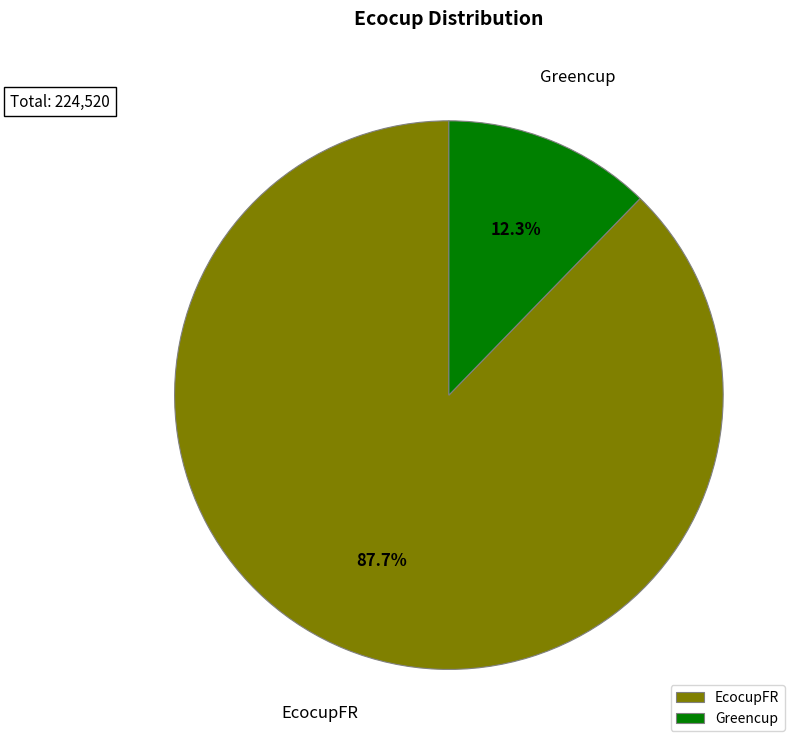

What portion of the pie excludes Greencup?

87.7%